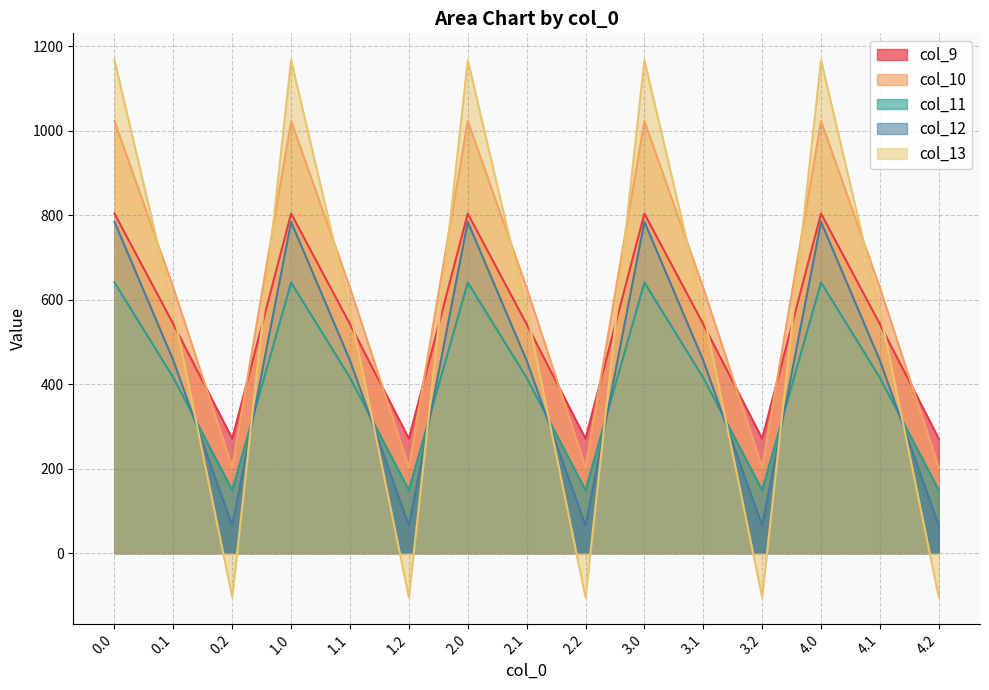

How many values in the col_9 series are below 542?

5